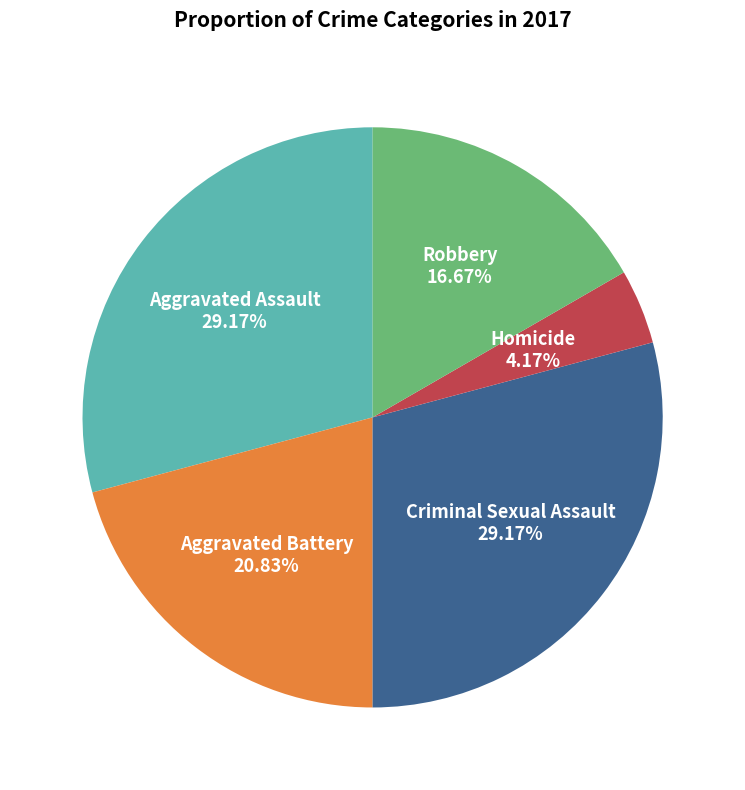

Is there any slice that represents more than half of the pie?

No